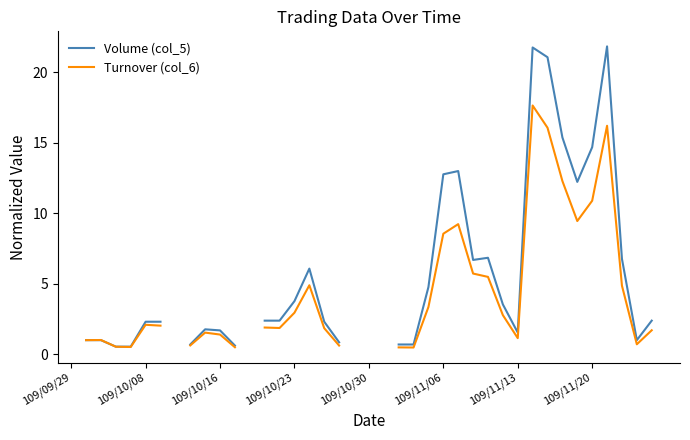

Which series ends up on top after the final intersection of Turnover (col_6) and Volume (col_5)?

Volume (col_5)